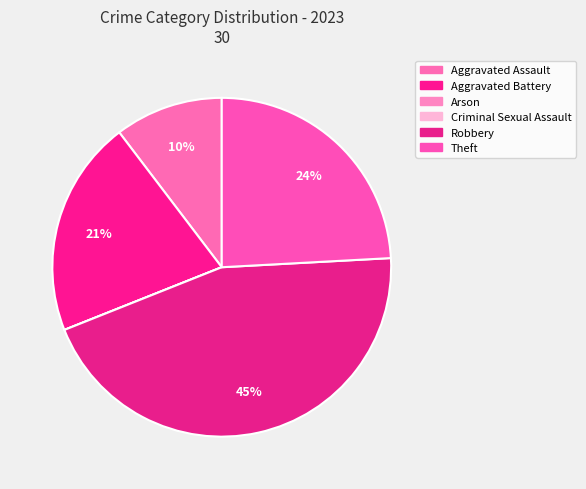

Does any single category account for the majority?

No